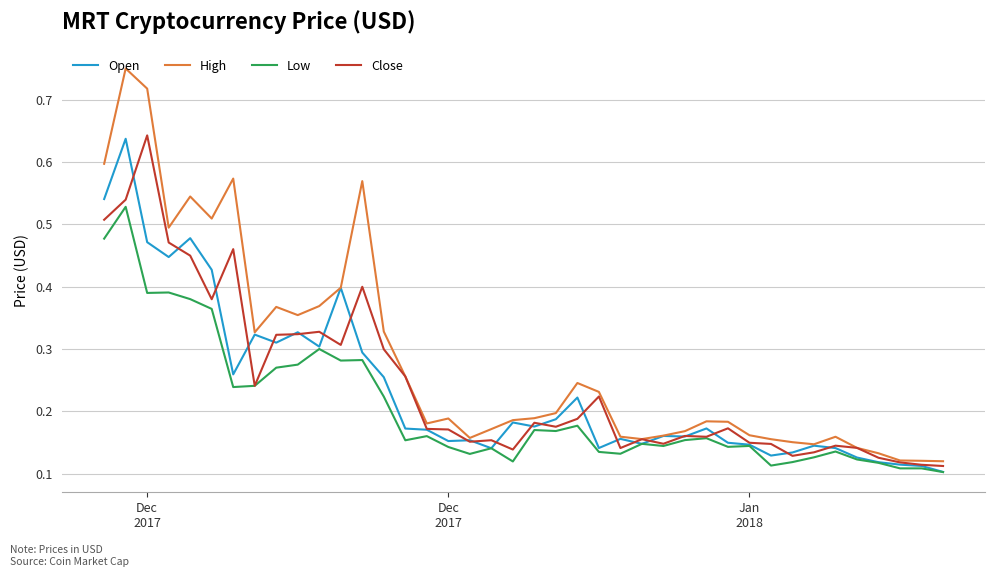

True or false: Open and Close intersect in this chart.

True